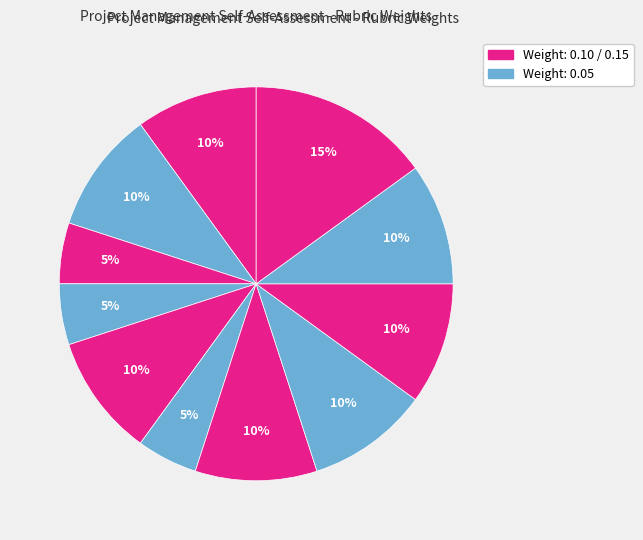

Is there any slice that represents more than half of the pie?

No